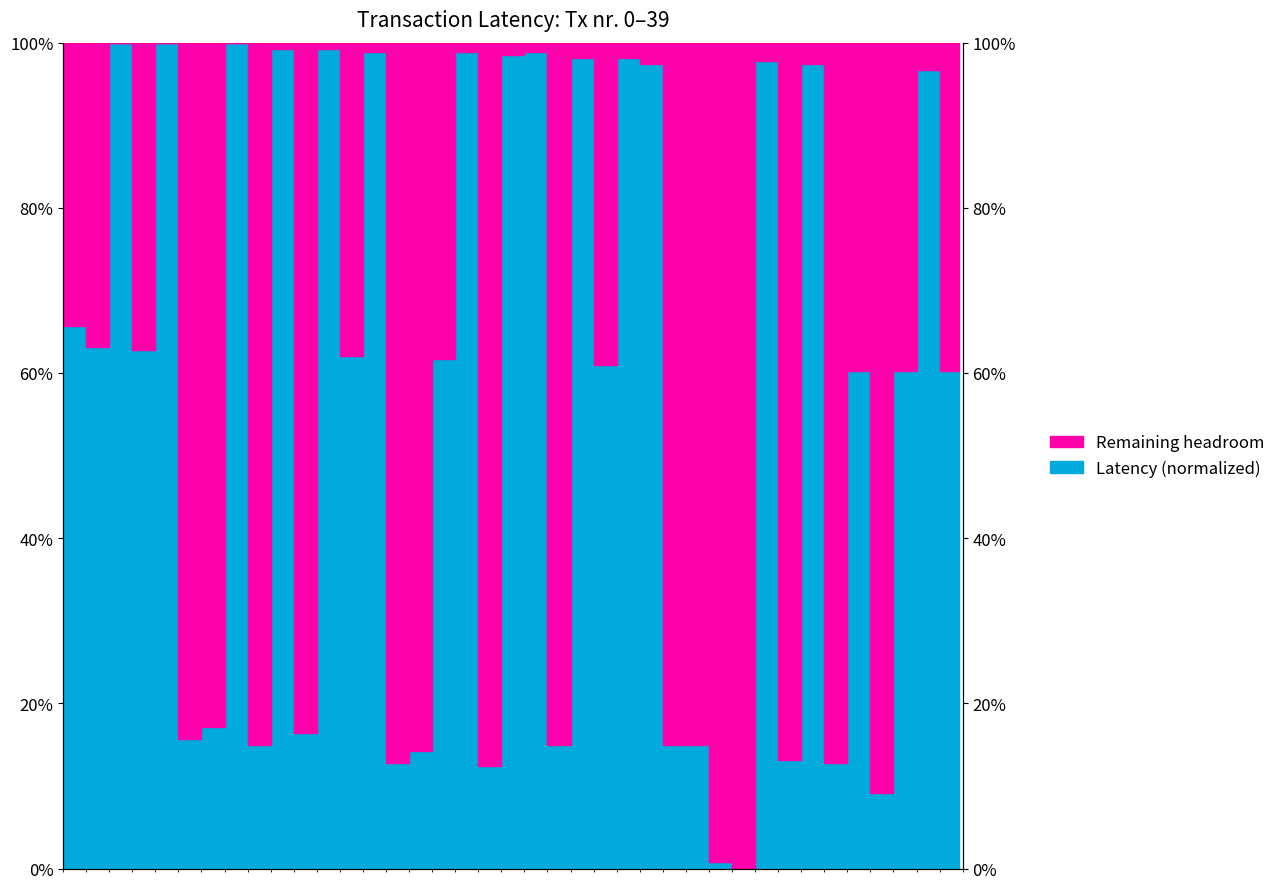

At which category does the chart reach its peak across all series?

2